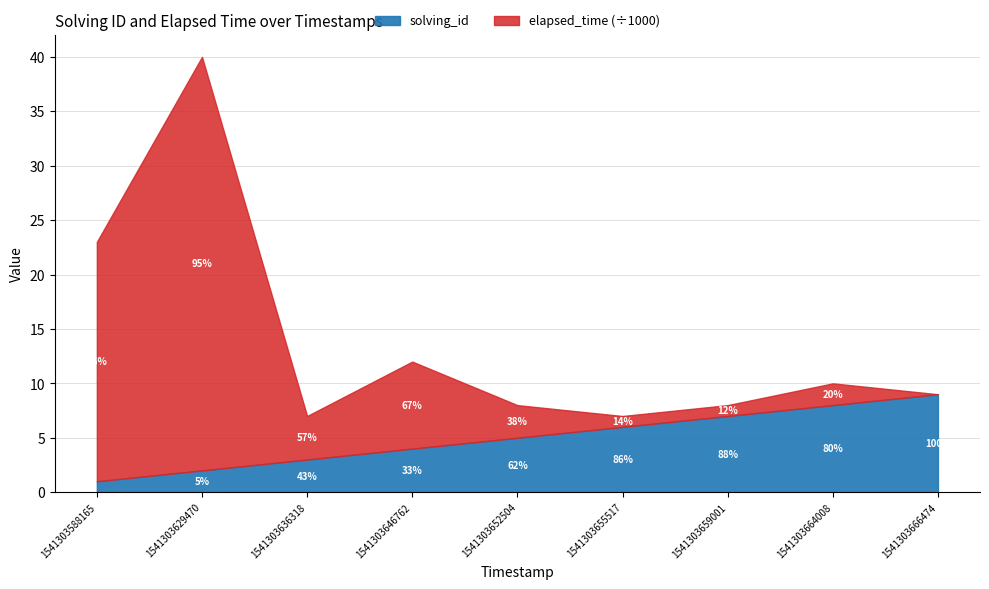

How many data points in solving_id are above 5?

4